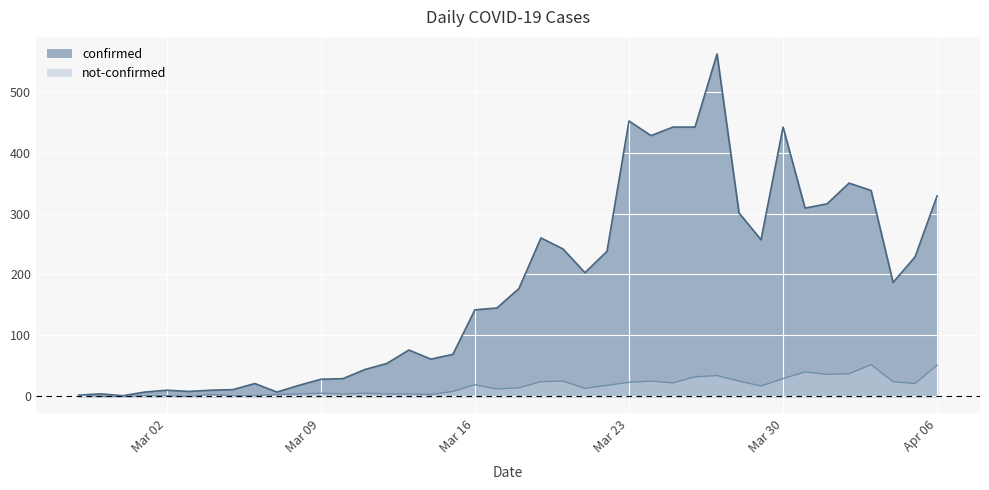

List the series in order of their peak value, lowest first.

not-confirmed, confirmed